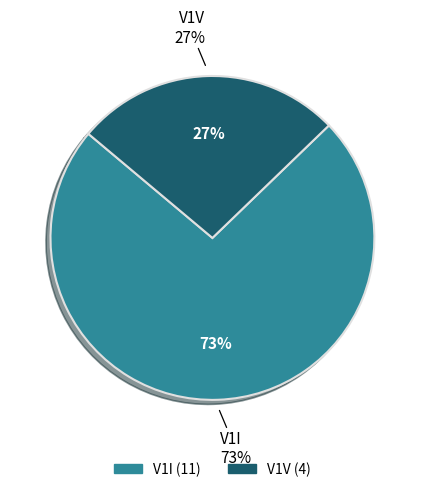

Rank the categories by value from highest to lowest.

V1I, V1V